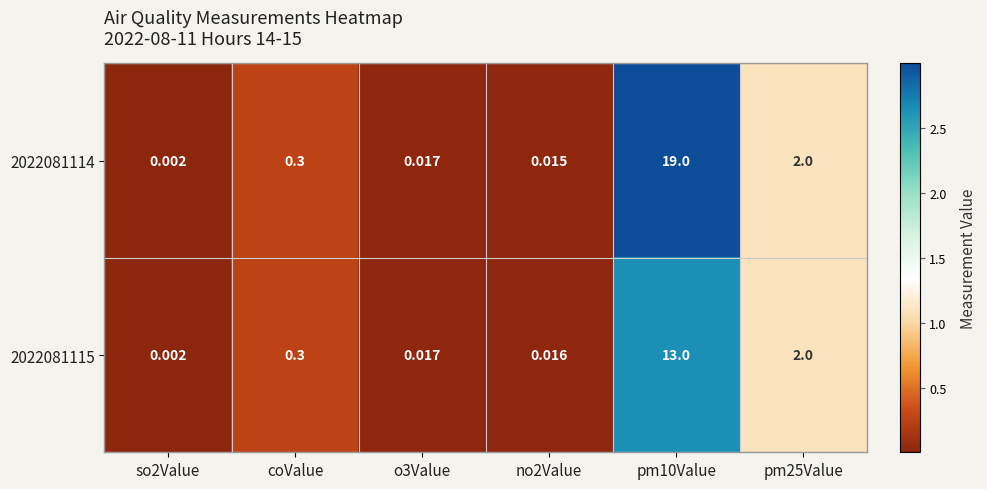

Is the value of 2022081114 at no2Value greater than the value of 2022081115 at pm25Value?

No